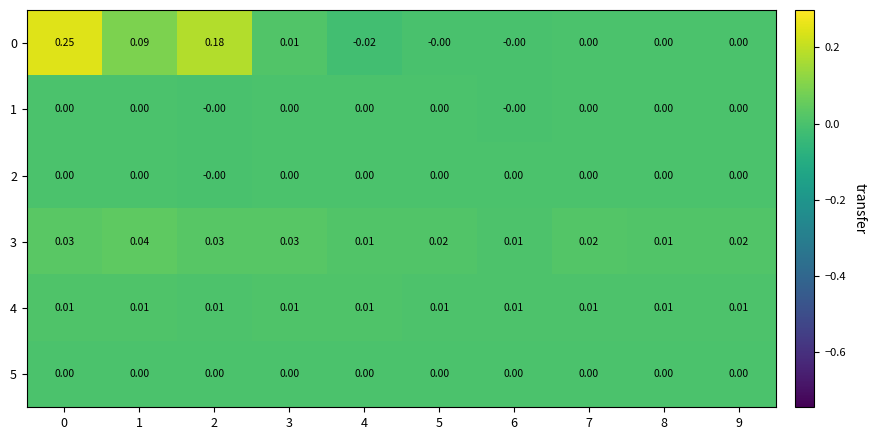

At 4, list the series in order from largest to smallest.

3, 4, 1, 2, 5, 0